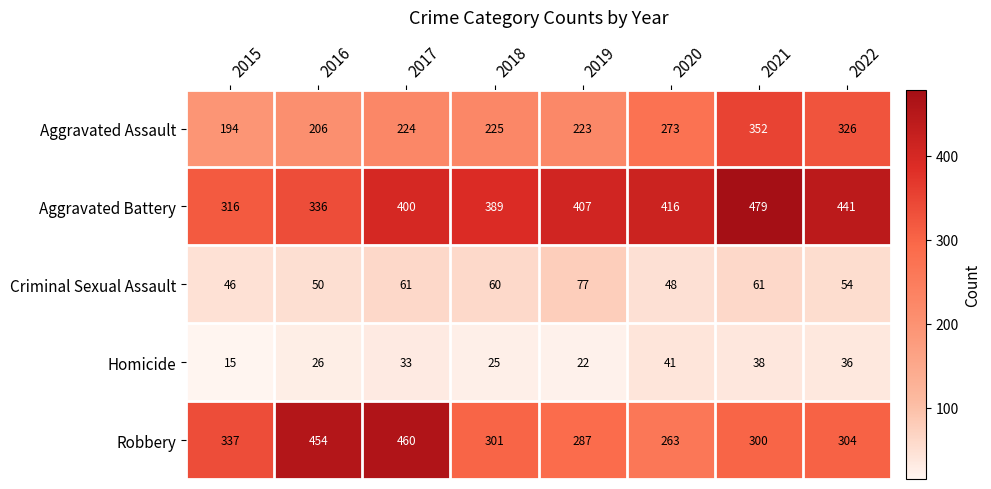

True or false: Robbery has a value of 460 at 2017.

True